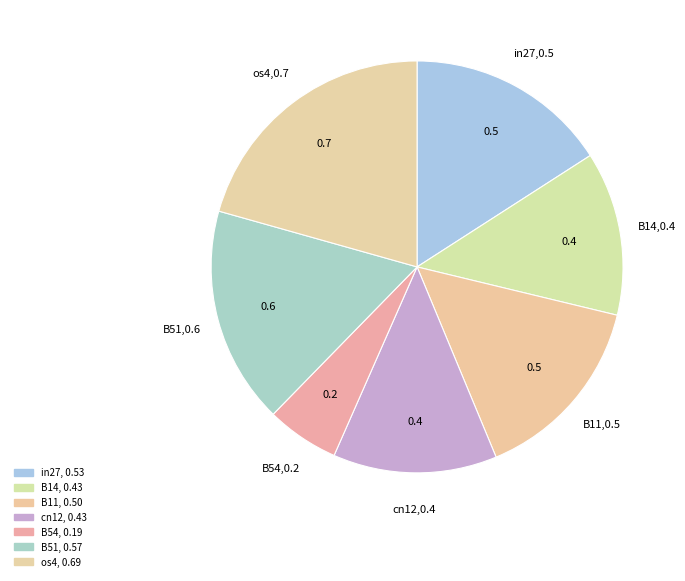

Count the number of slices in the pie.

7